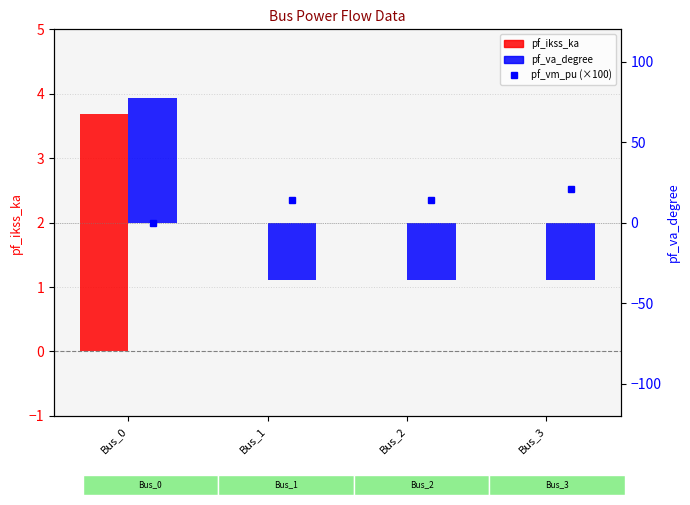

Which label corresponds to the smallest value in the chart?

Bus_1